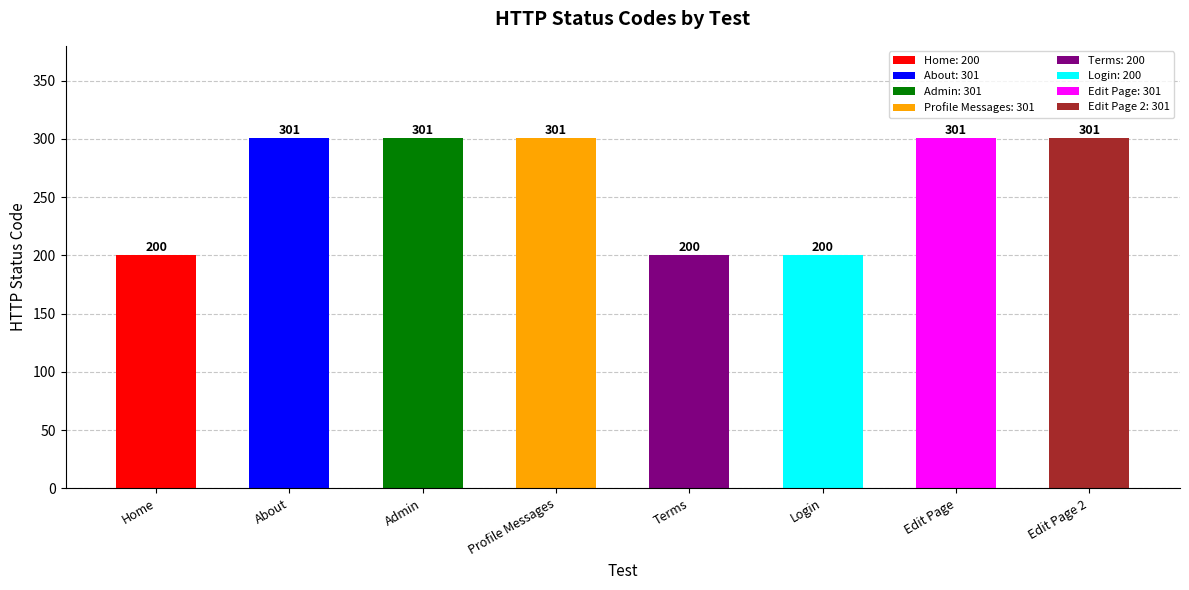

Approximately how many times larger is the value at Home compared to Login?

1.0